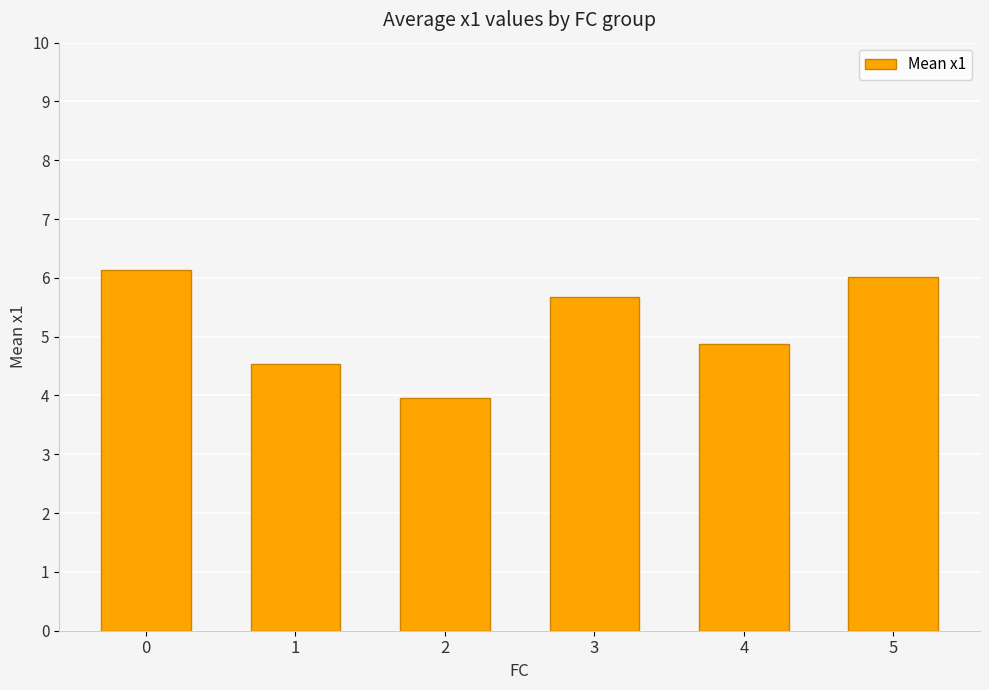

What is the approximate value at 5?

6.0